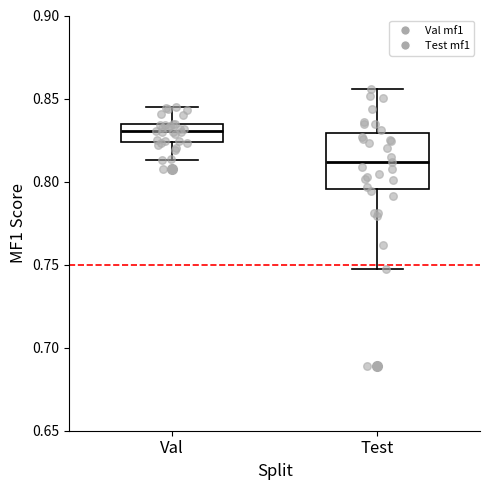

Reading left to right, transcribe this box plot: for each box, give where its median line is, the range the box spans, and where its two whiskers end, as read against the y-axis. The values are not printed on the chart, so give them approximately, as read against the axis.

Val: median 0.830, box 0.825 to 0.835, whiskers 0.815 to 0.845
Test: median 0.810, box 0.795 to 0.830, whiskers 0.745 to 0.855